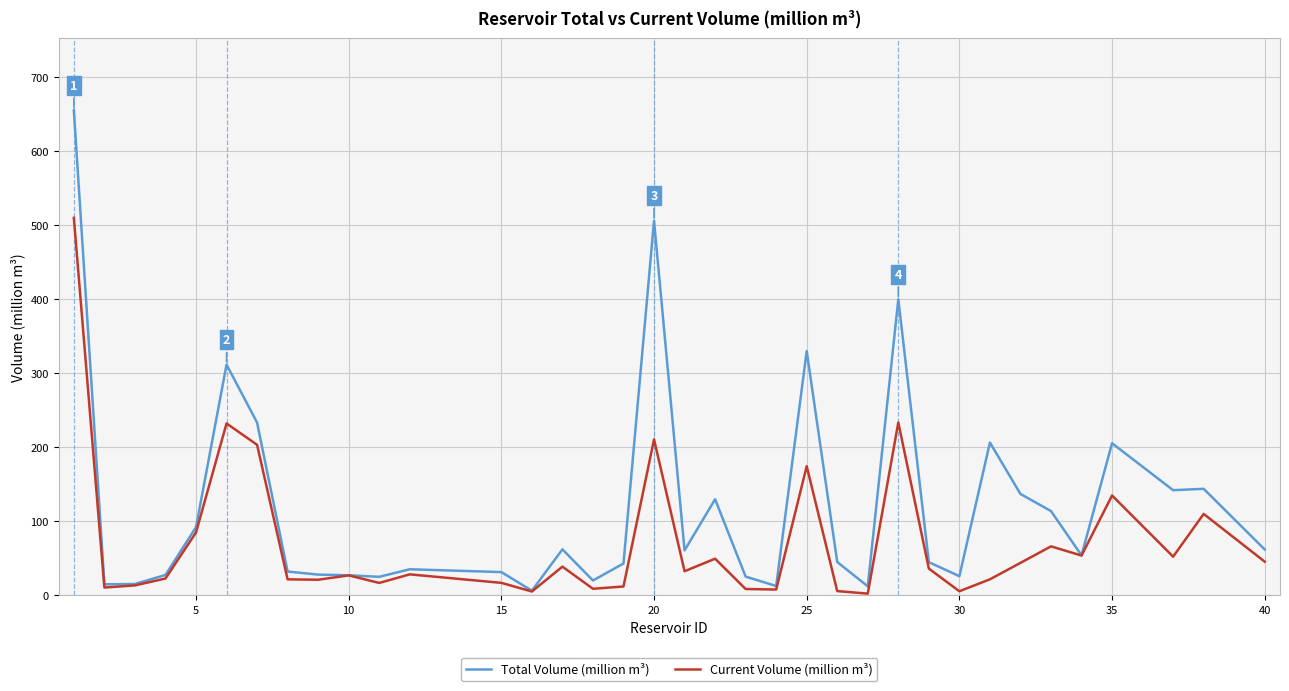

Does the chart have visible grid lines?

Yes